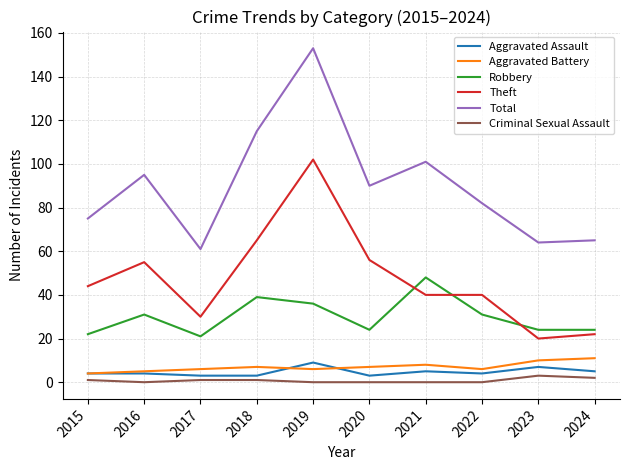

Between 2018 and 2020, which series saw the biggest shift?

Total